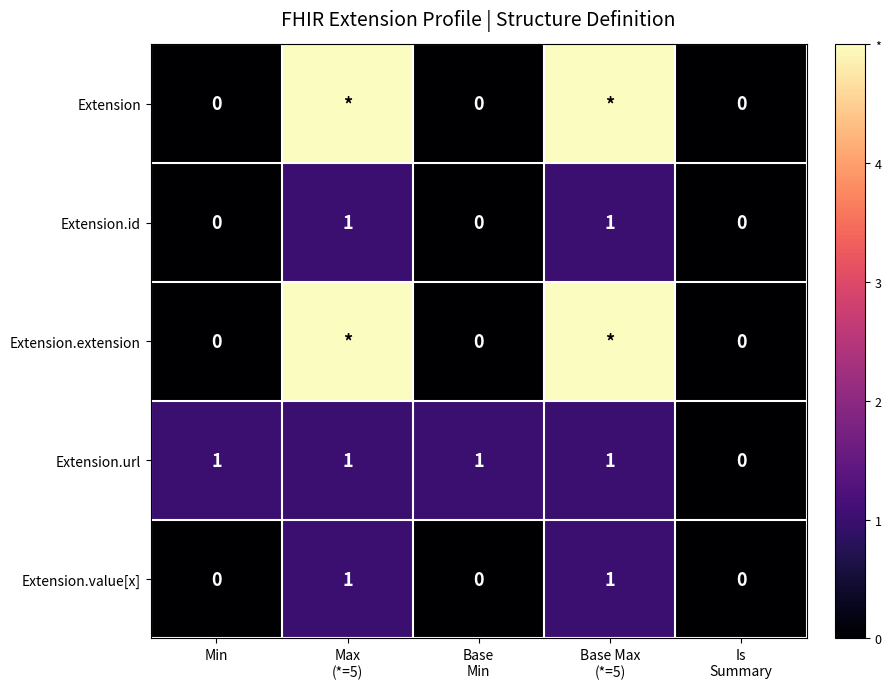

Is it true that Extension.value[x] equals 0 at Min?

True